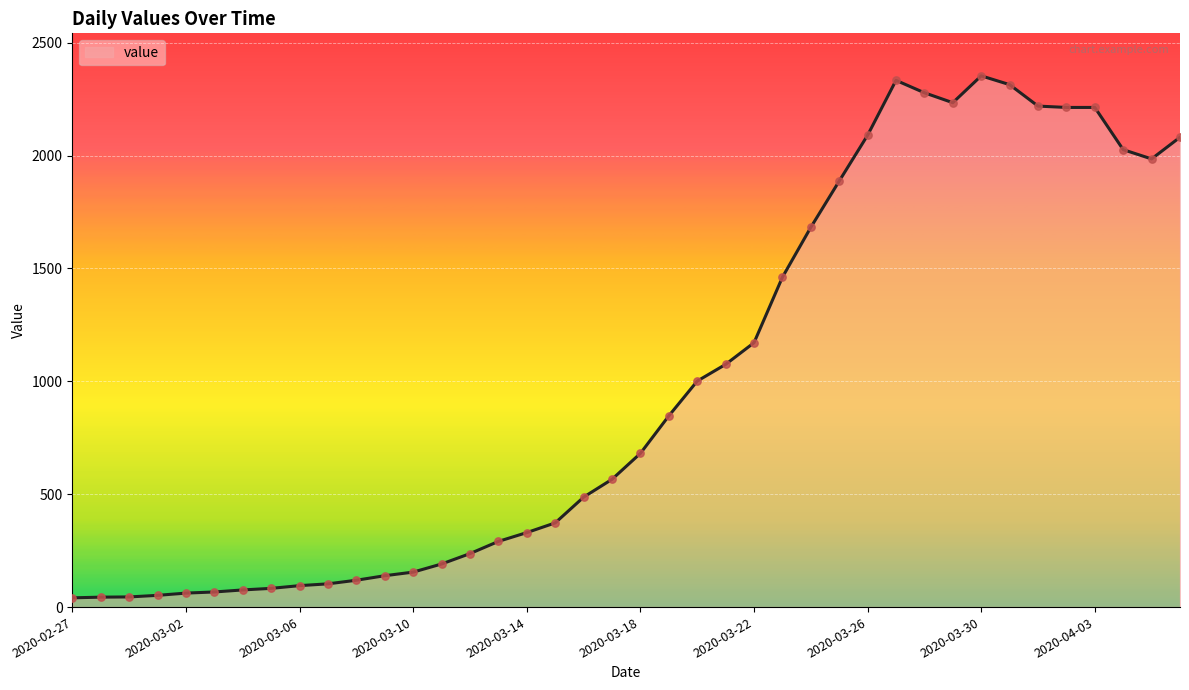

What is the maximum value shown in the chart?

2353